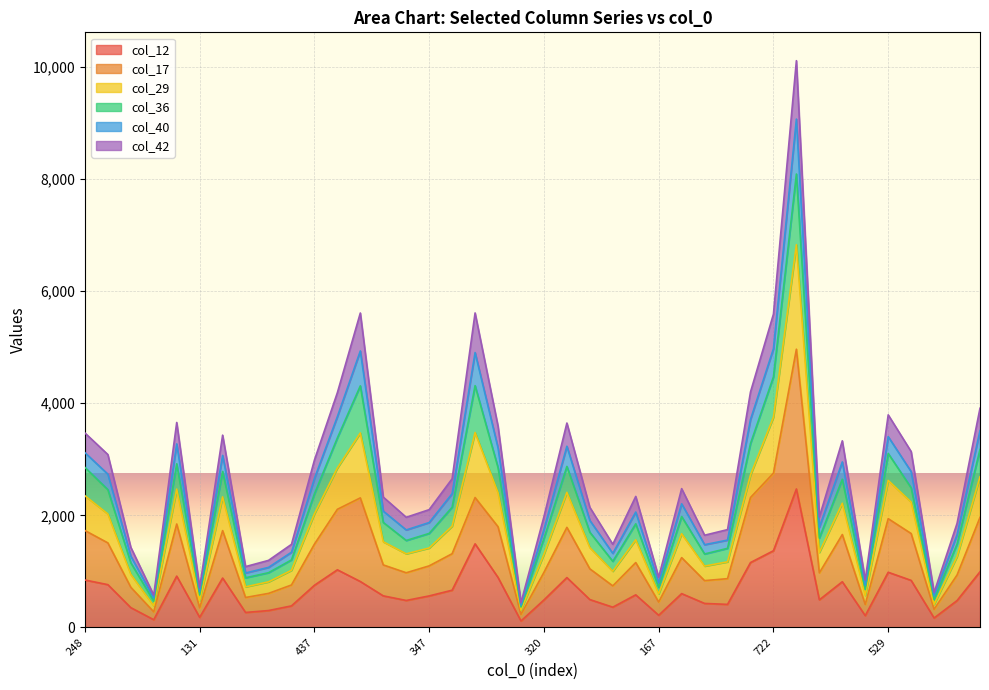

What is the average value of the col_12 series?

672